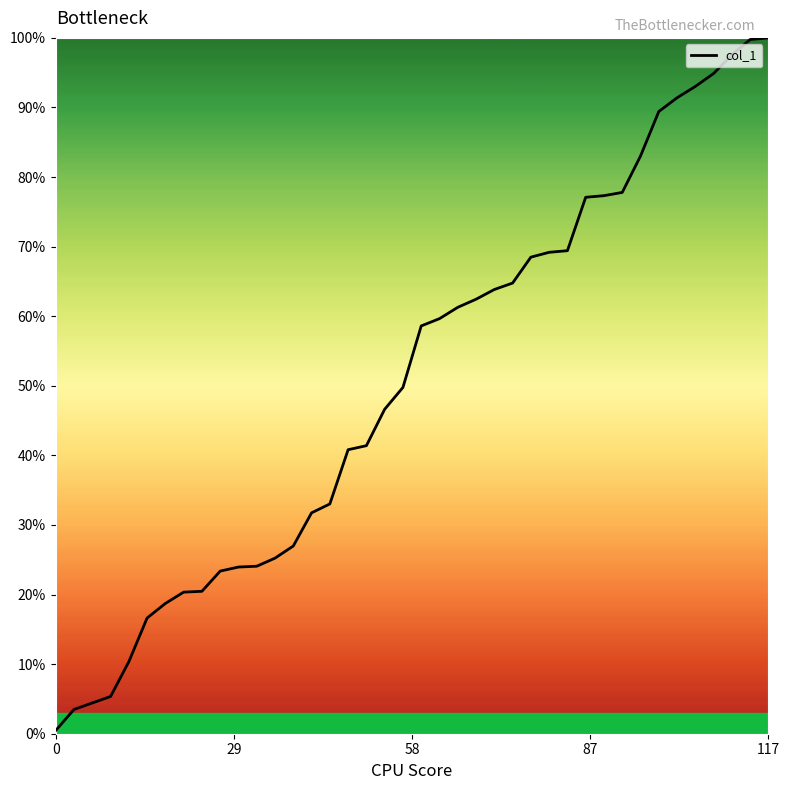

What is the minimum value shown in the chart?

0.5